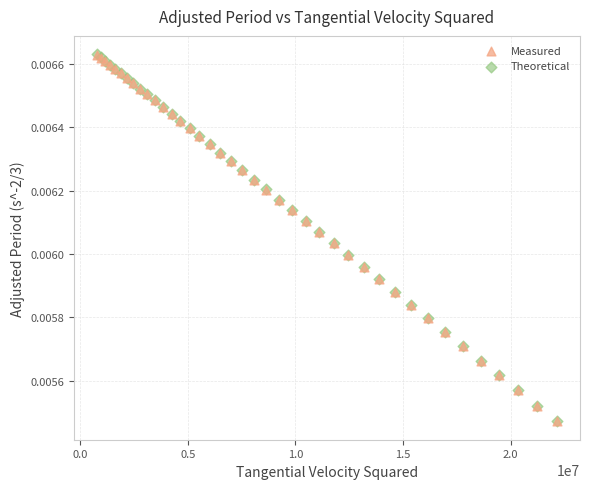

What are all the series names shown in the legend?

Measured, Theoretical